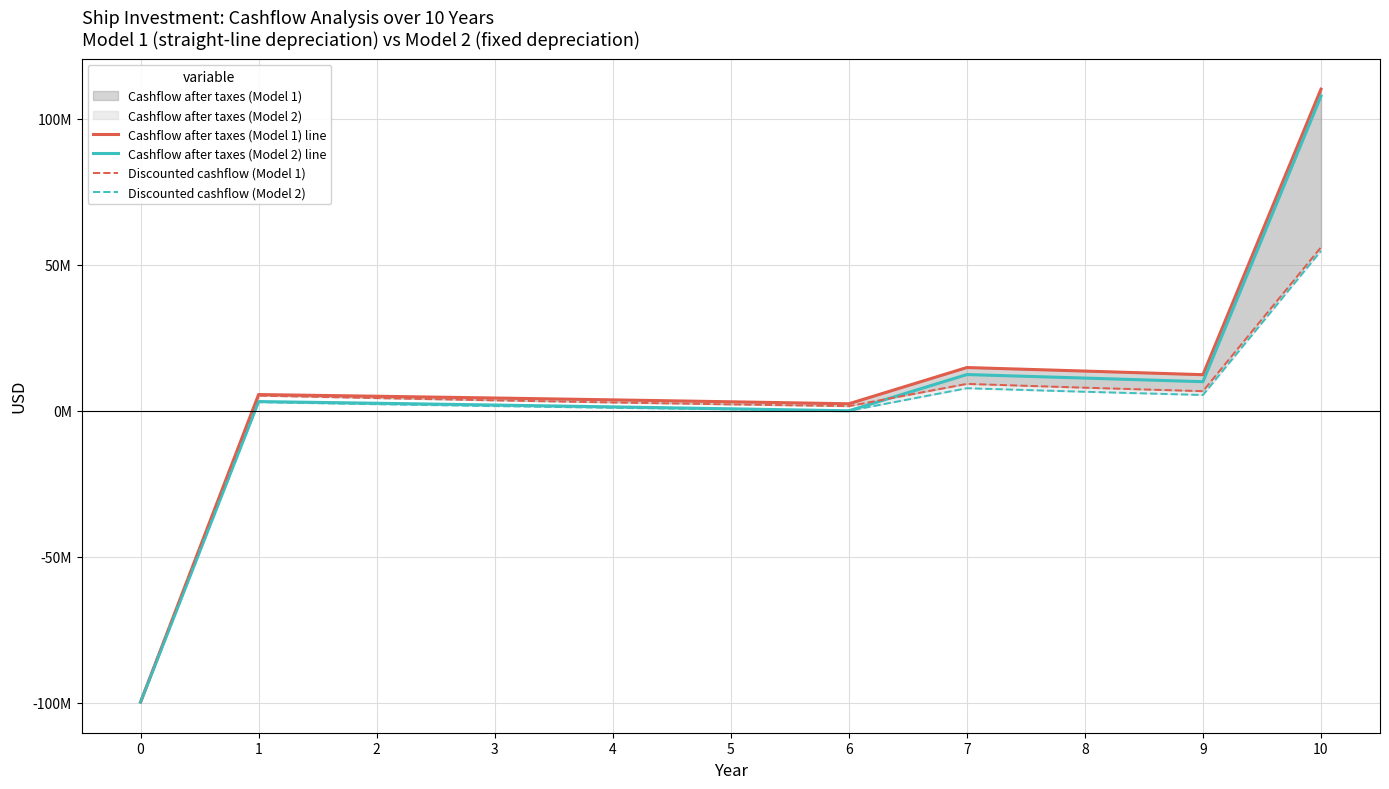

True or false: Discounted cashflow (Model 1) has a value of 4931571.1 at 3.

False